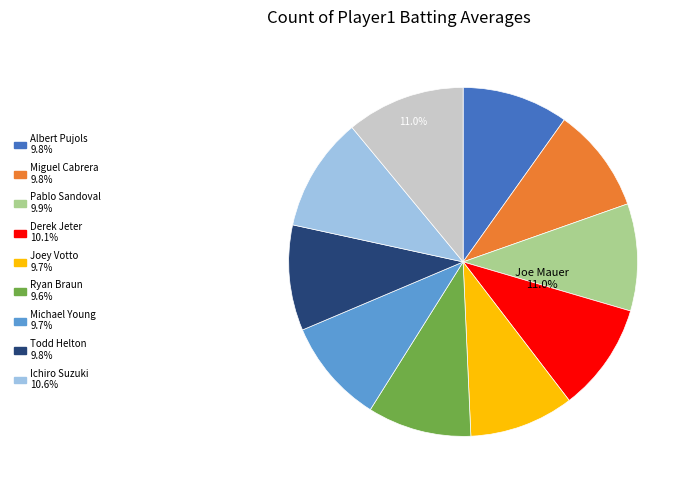

To the nearest percent, what is the difference between the largest and smallest slice percentages?

1%